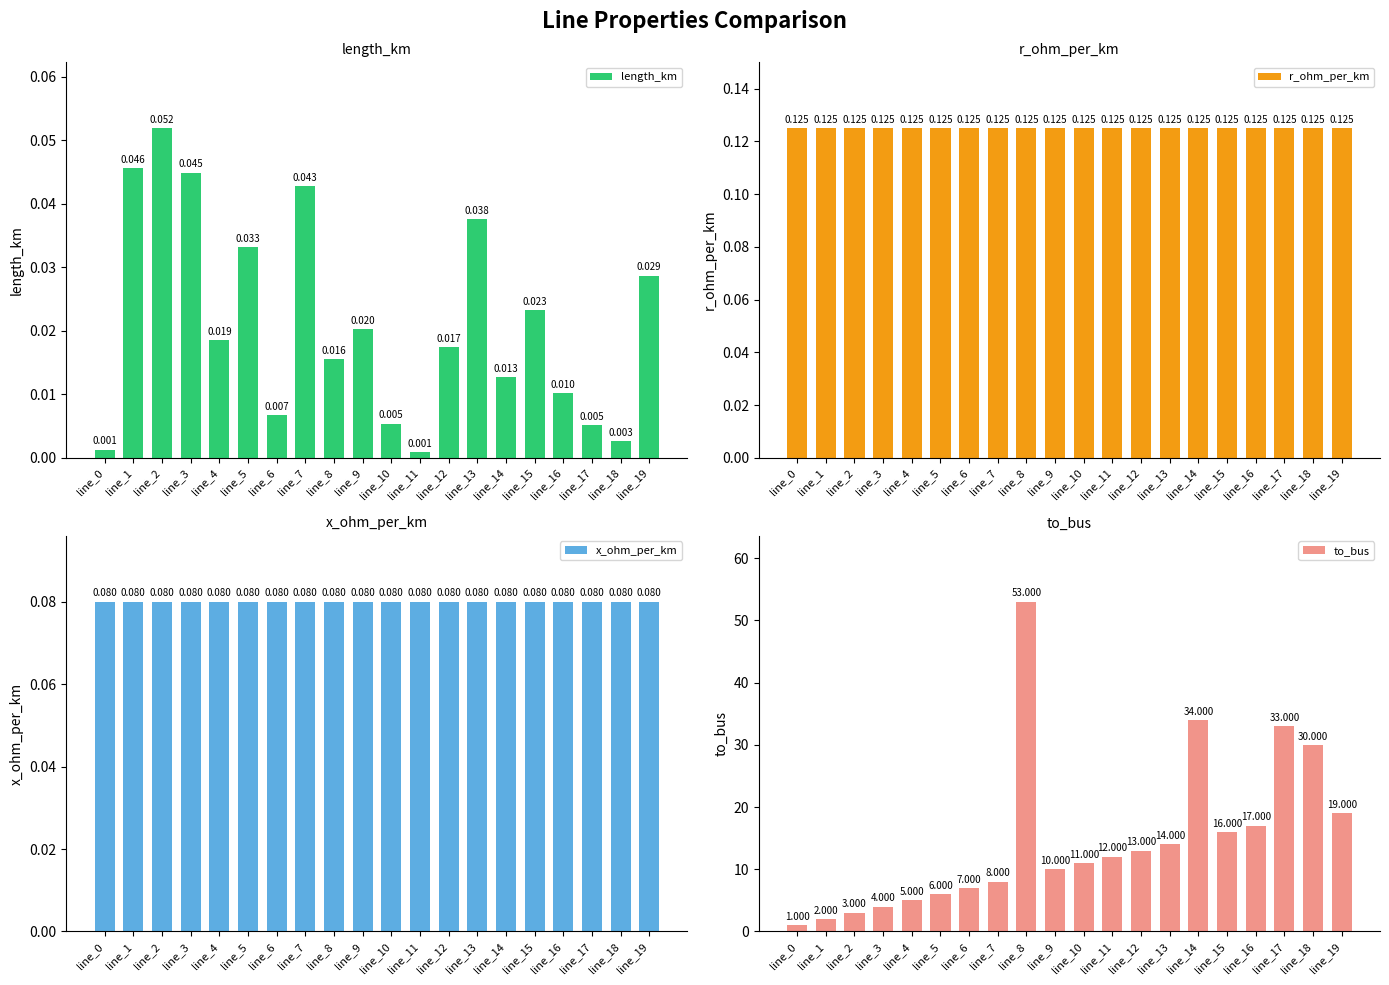

Rank the series by their maximum value, from highest to lowest.

to_bus, r_ohm_per_km, x_ohm_per_km, length_km